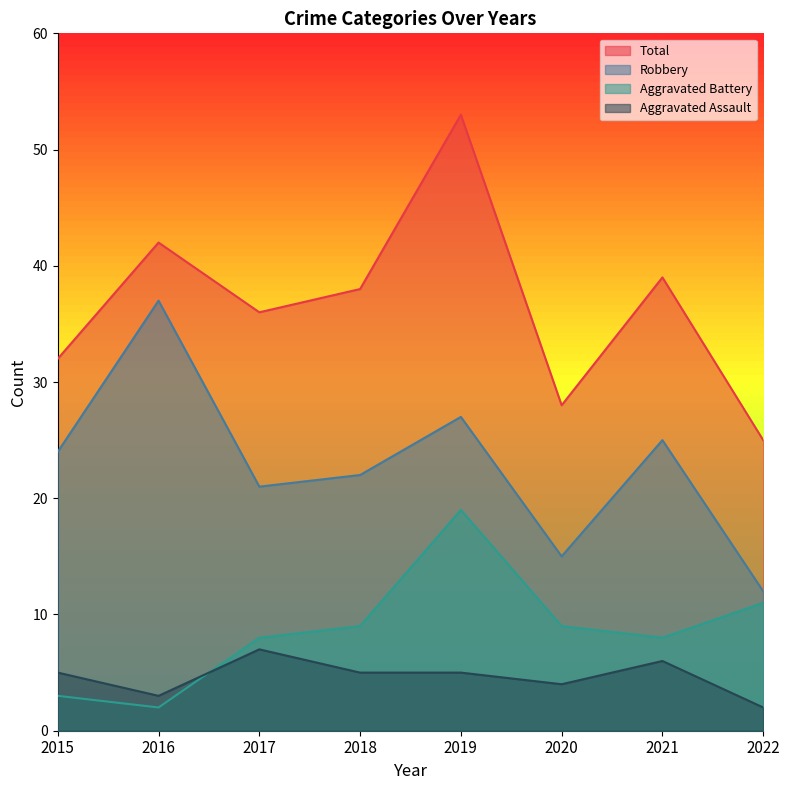

At which category does Aggravated Battery reach its first local peak?

2019